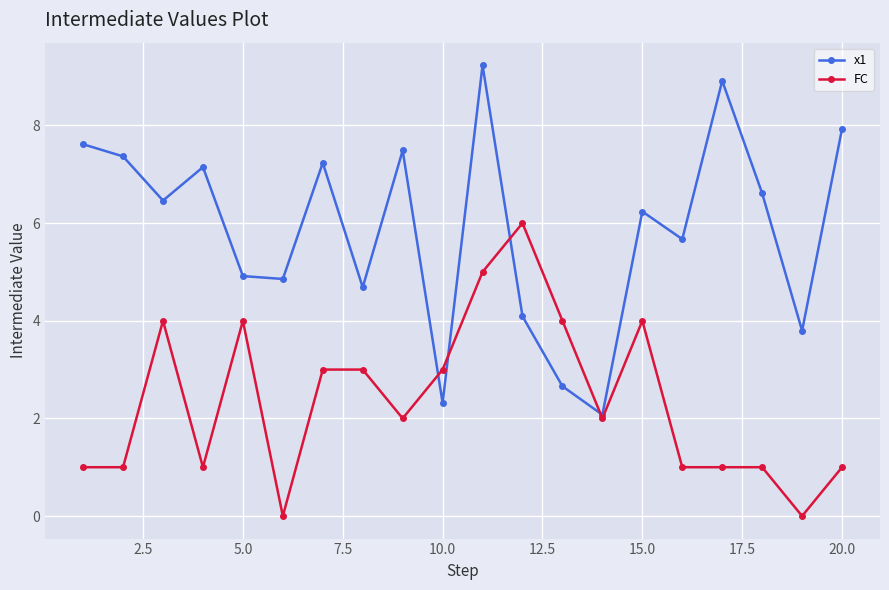

What is the average value of the FC series?

2.4